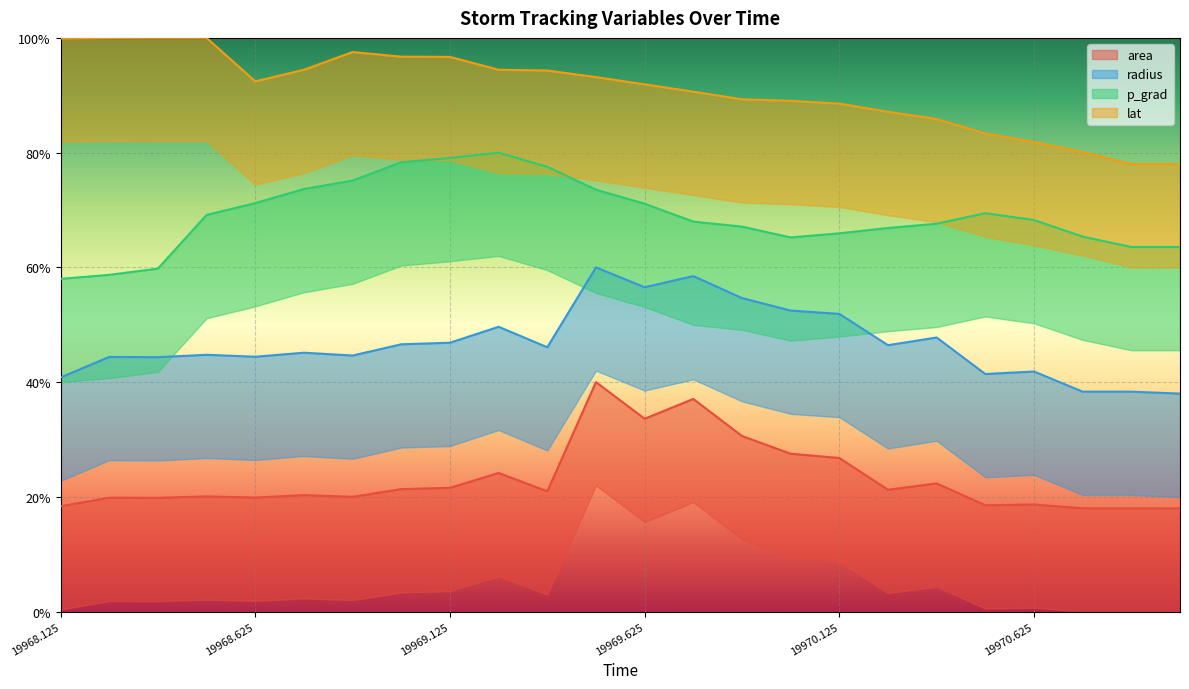

Which series has the largest range (max minus min)?

radius